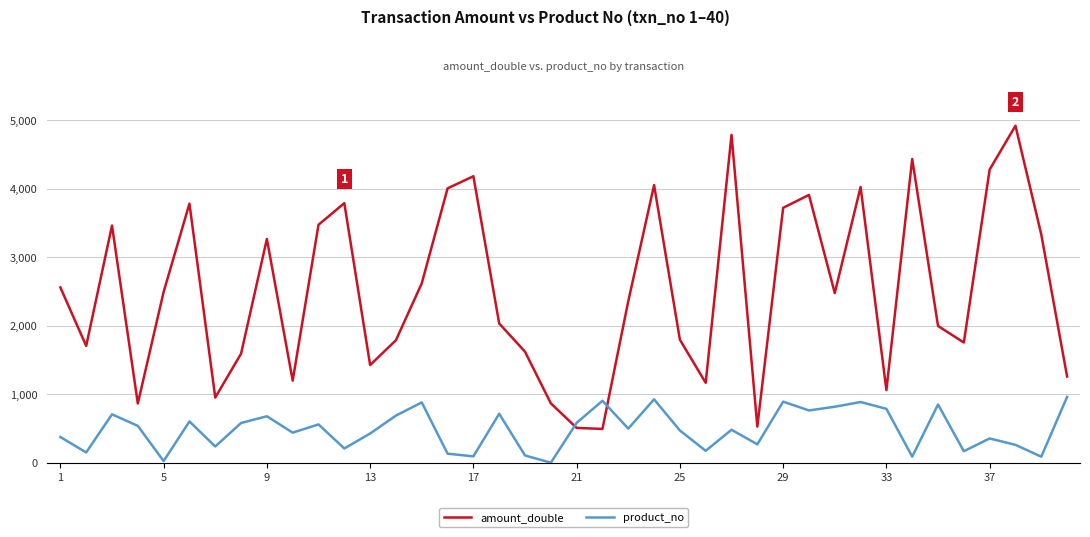

How many interior local peaks does the amount_double series have?

11